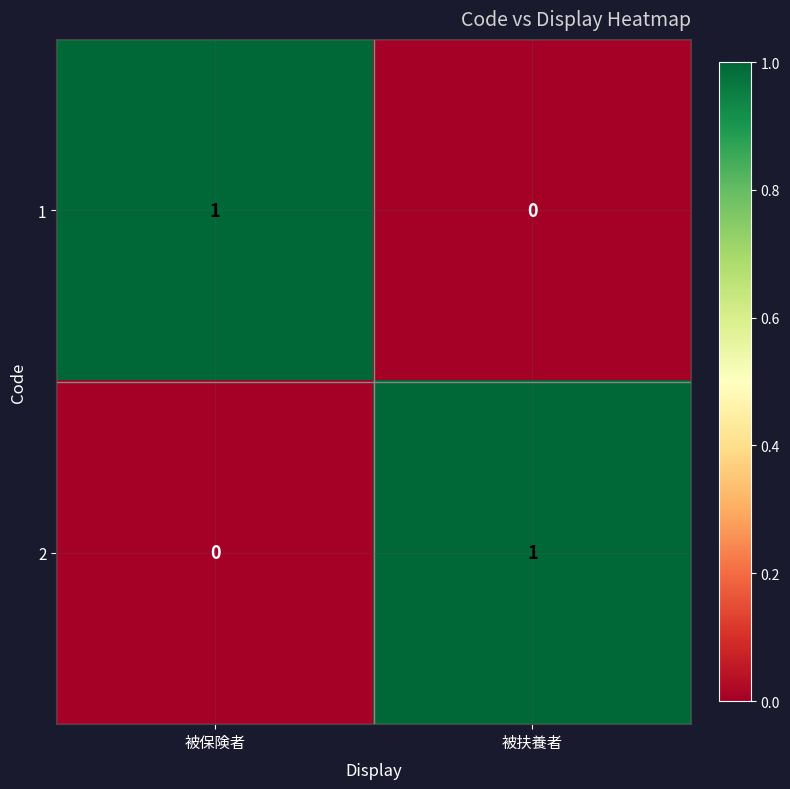

What is the difference between the highest and lowest values at 被扶養者?

1